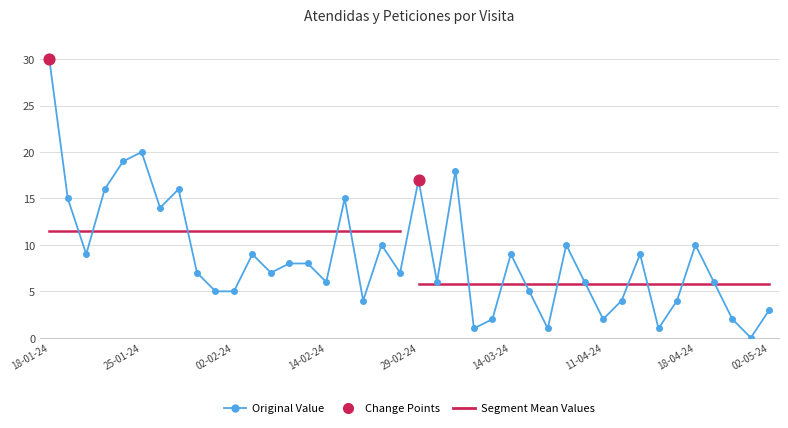

Approximately how many times larger is the value at 21-02-24 compared to 10-04-24?

2.5